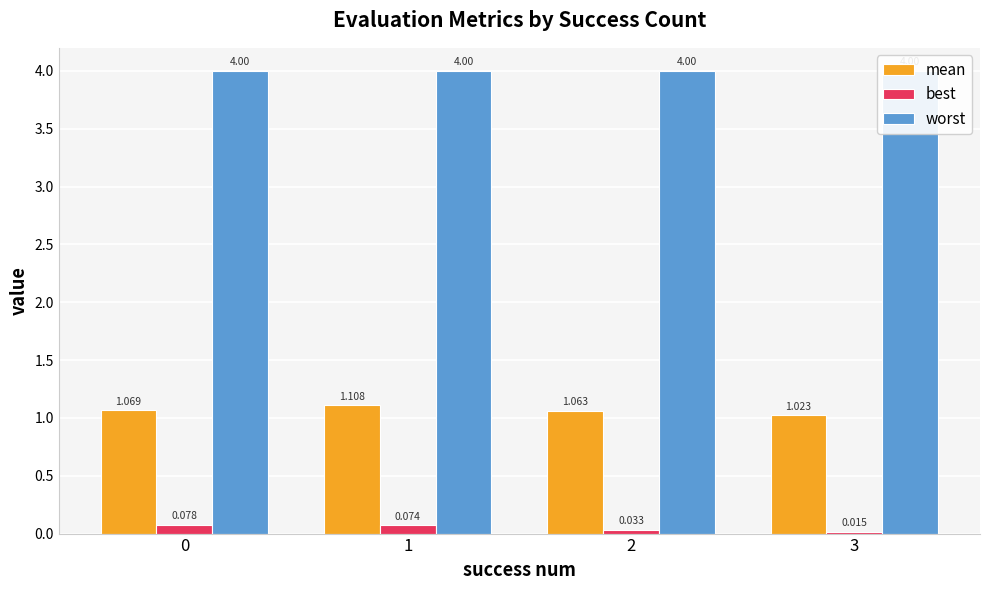

Which series has the largest total across all categories?

worst